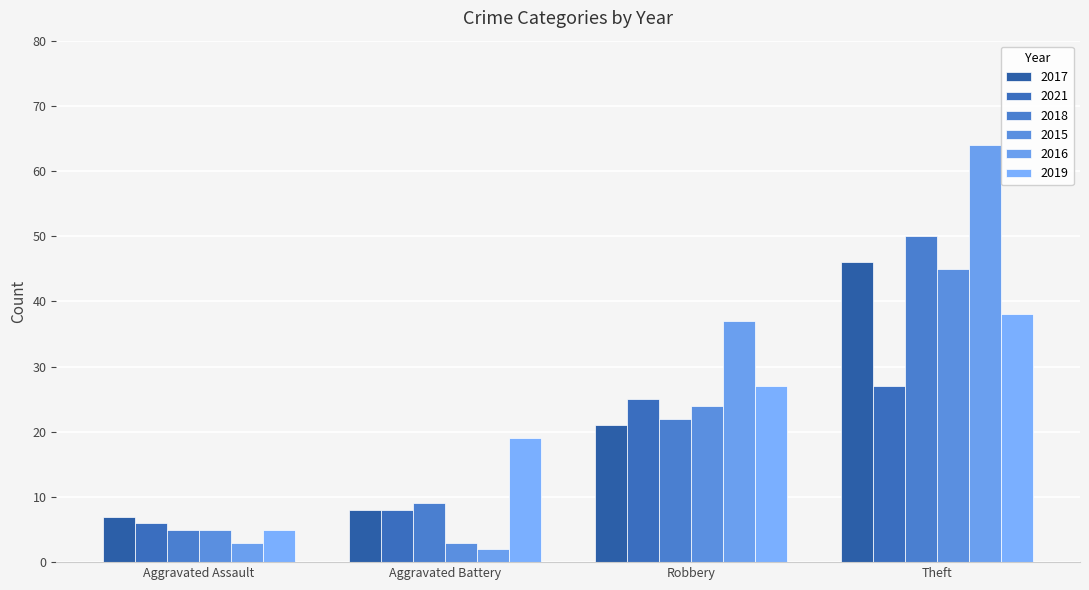

The 2017 series shows 10 at Aggravated Assault. True or false?

False